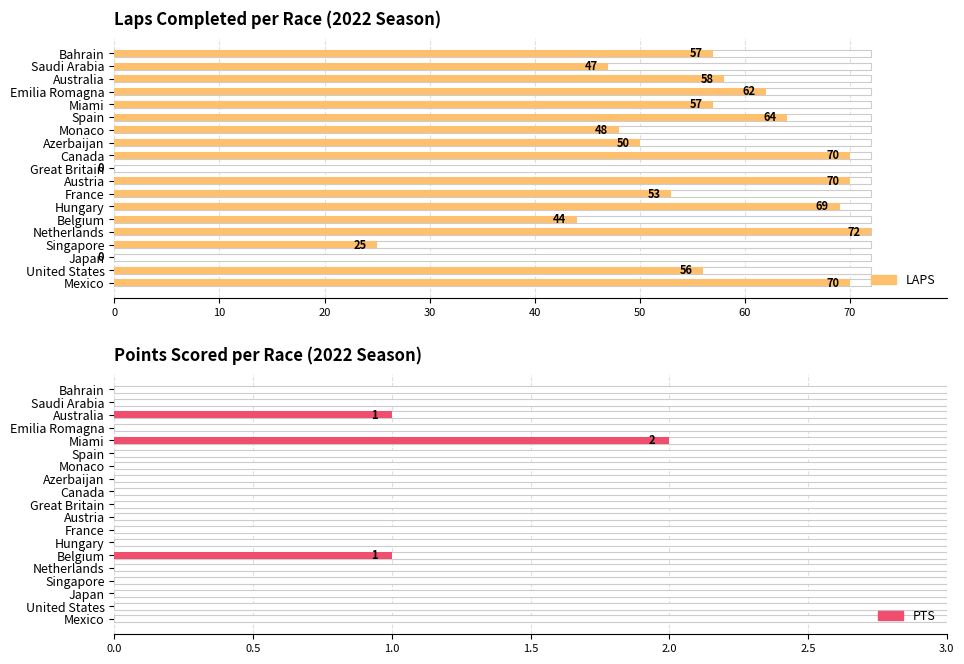

List the series in order of their overall mean, highest first.

LAPS, PTS